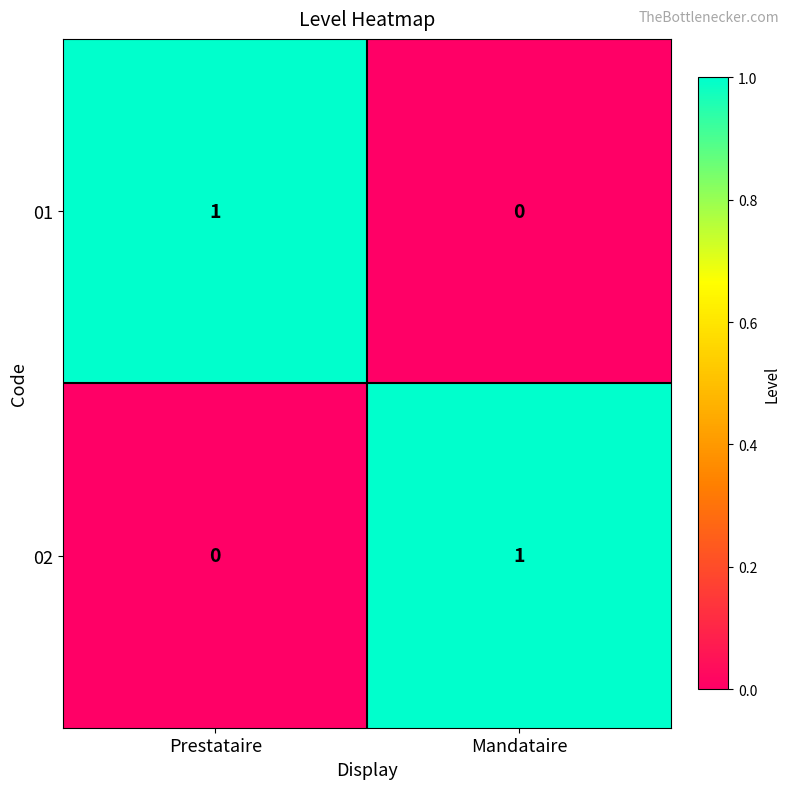

Is the value of 02 at Mandataire greater than the value of 01 at Mandataire?

Yes